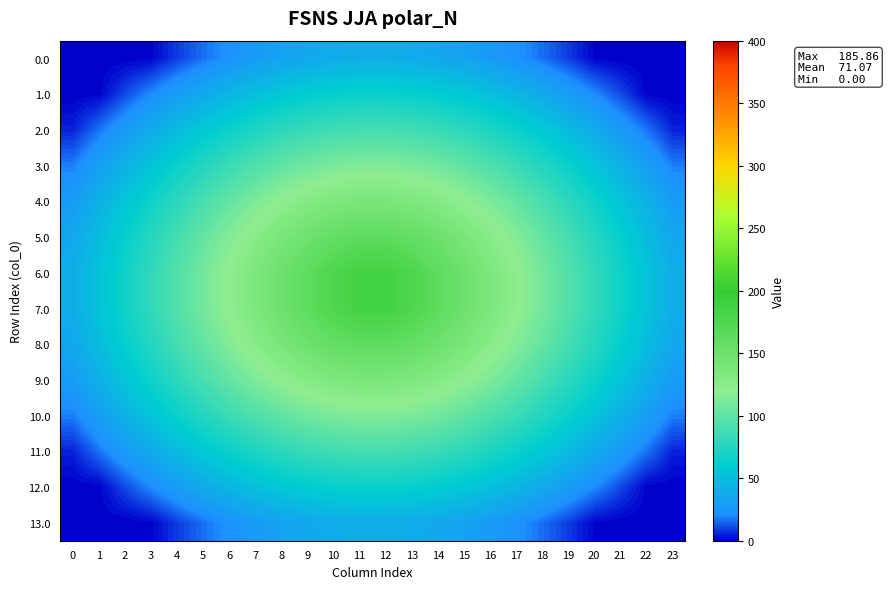

Between 9 and 10, which series saw the biggest shift?

6.0